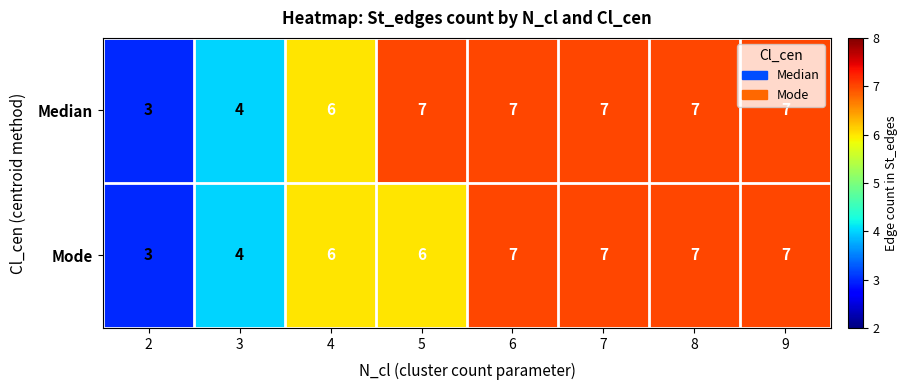

Is it true that Mode equals 7 at 6?

True